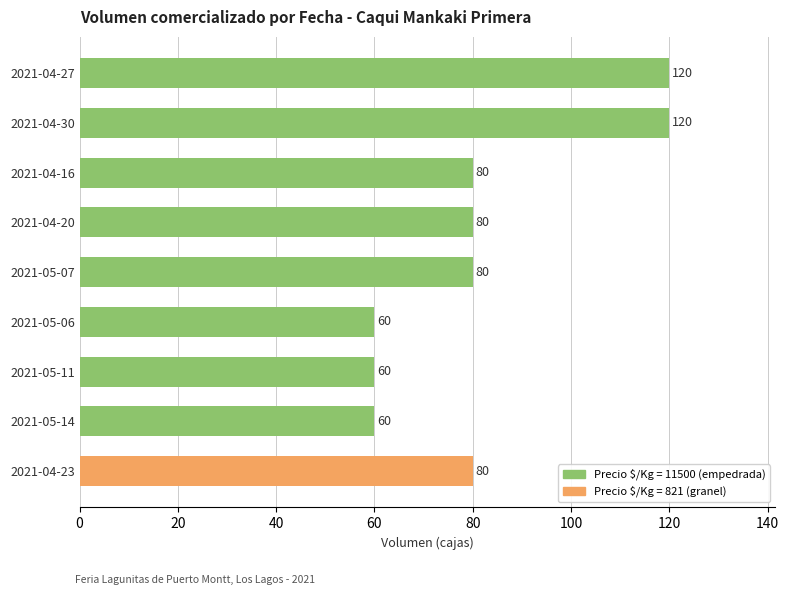

What is the greatest value displayed?

120